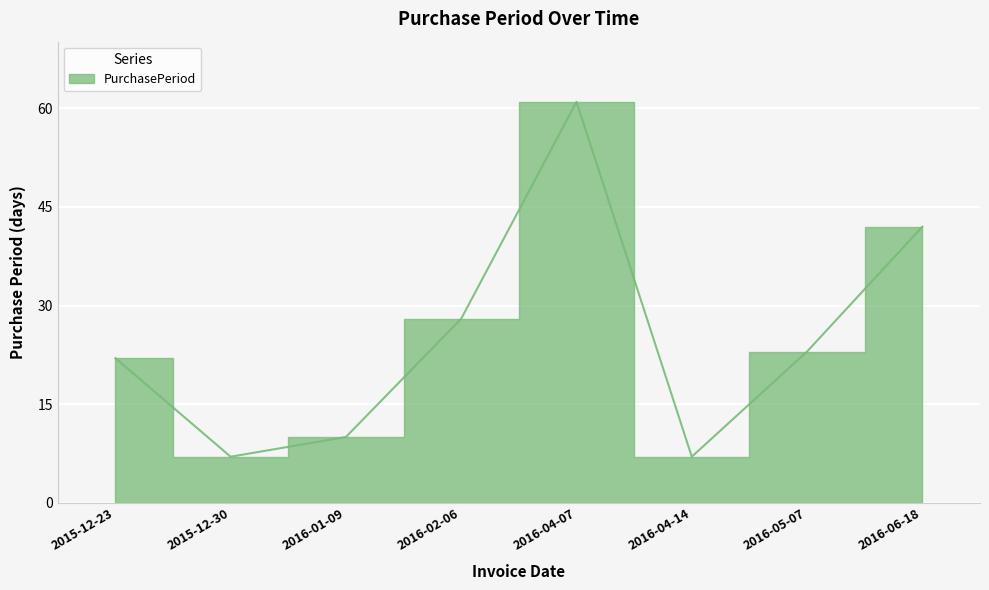

List the labels in order of value, largest first.

2016-04-07, 2016-06-18, 2016-02-06, 2016-05-07, 2015-12-23, 2016-01-09, 2015-12-30, 2016-04-14